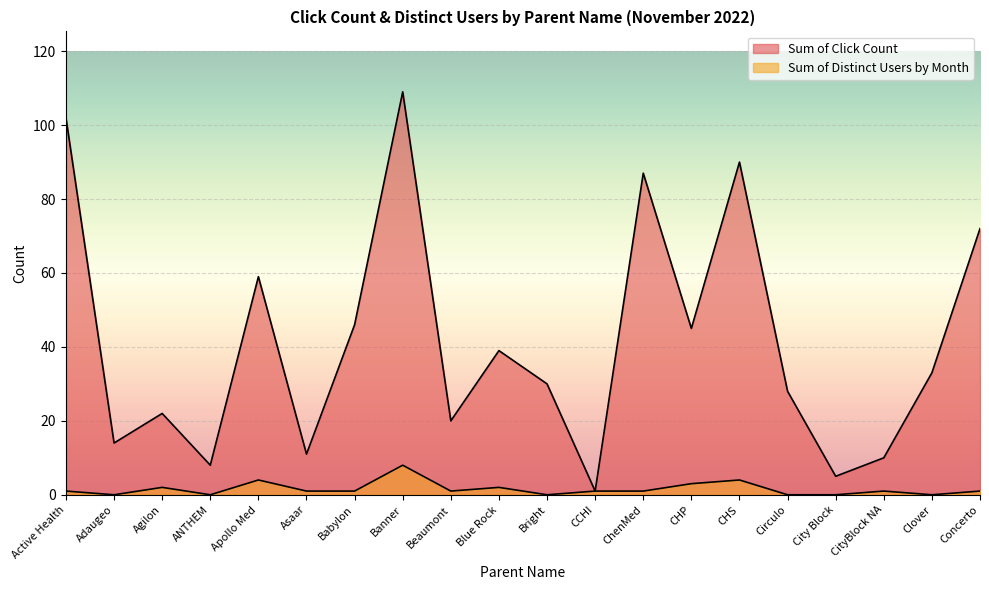

The Sum of Click Count series shows 21 at Adaugeo. True or false?

False